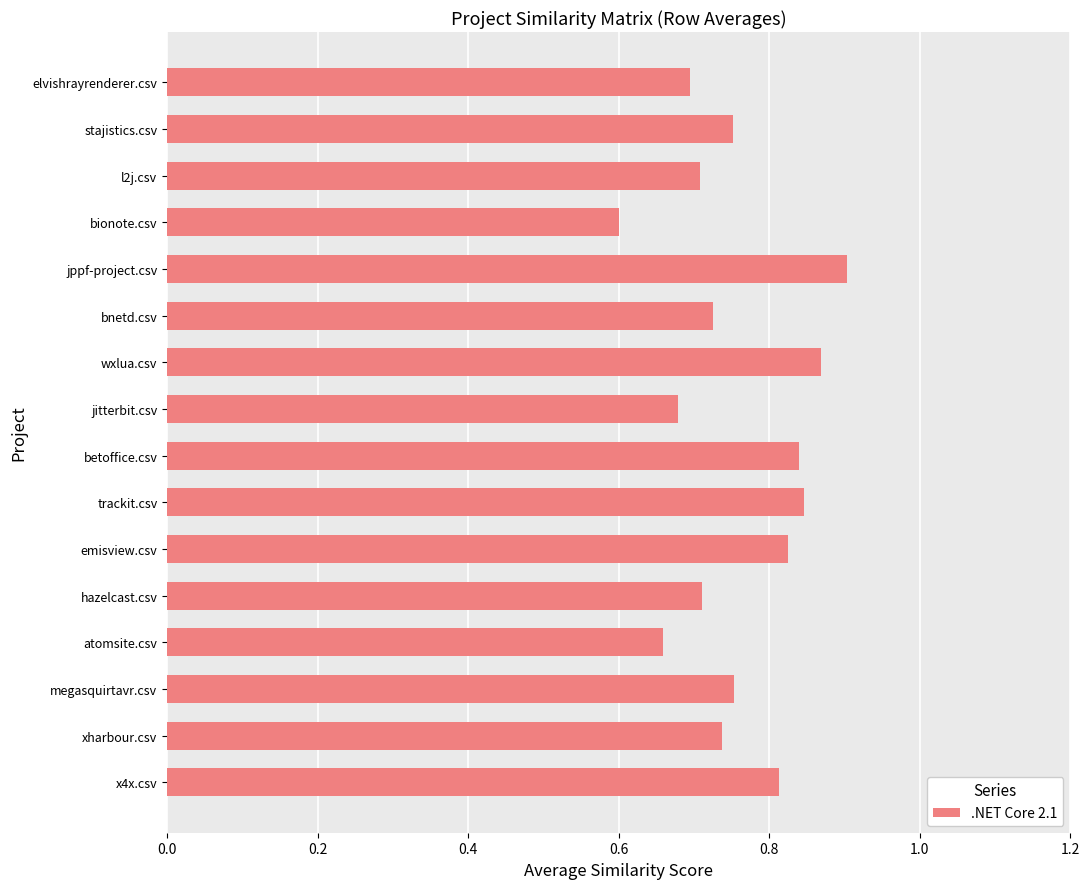

What is the minimum value shown in the chart?

0.6